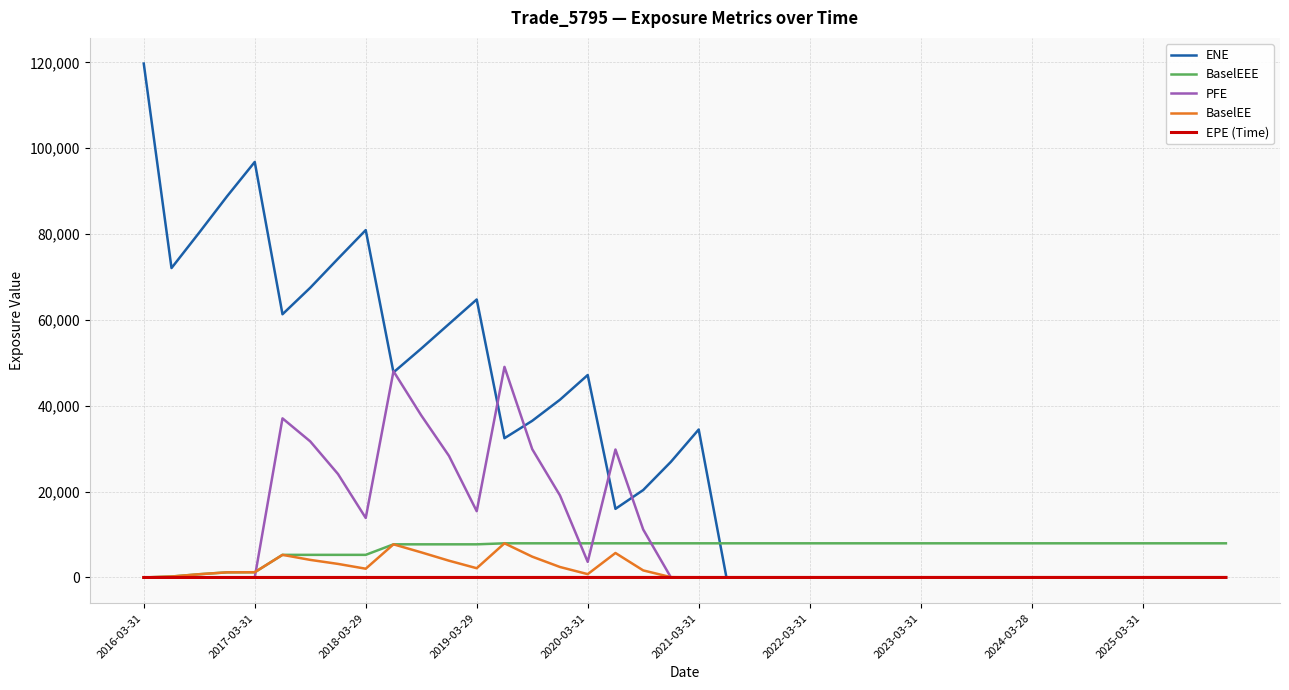

Which series has the largest total across all categories?

ENE